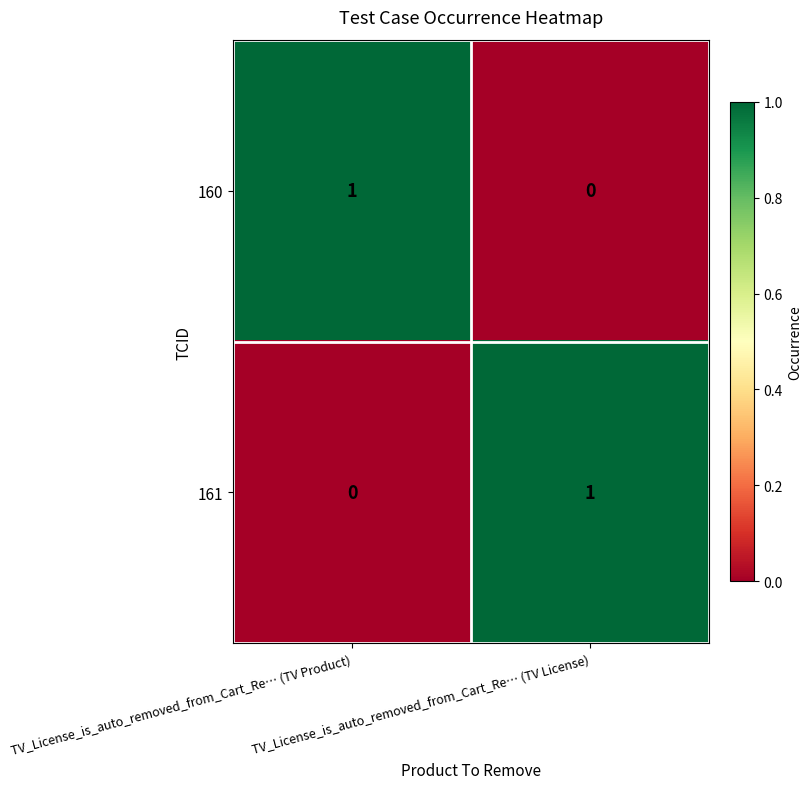

At TV_License_is_auto_removed_from_Cart_Re… (TV License), list the series in order from largest to smallest.

161, 160